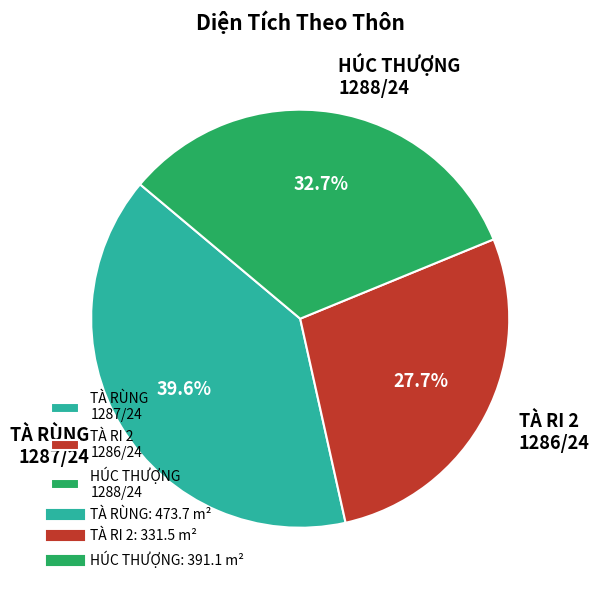

Rank the categories by value from highest to lowest.

TÀ RÙNG 1287/24, HÚC THƯỢNG 1288/24, TÀ RI 2 1286/24